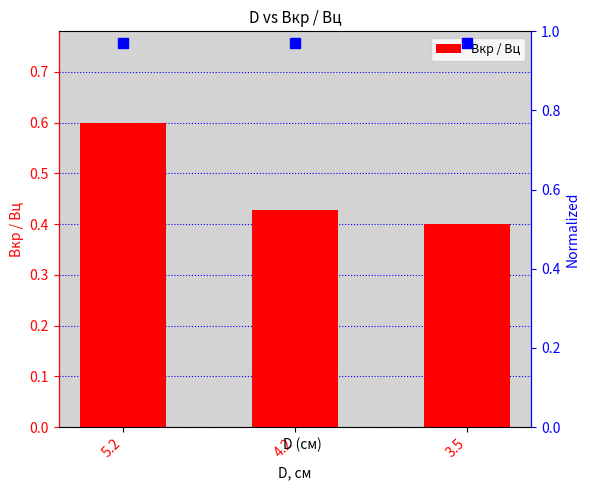

What is the average value?

0.5